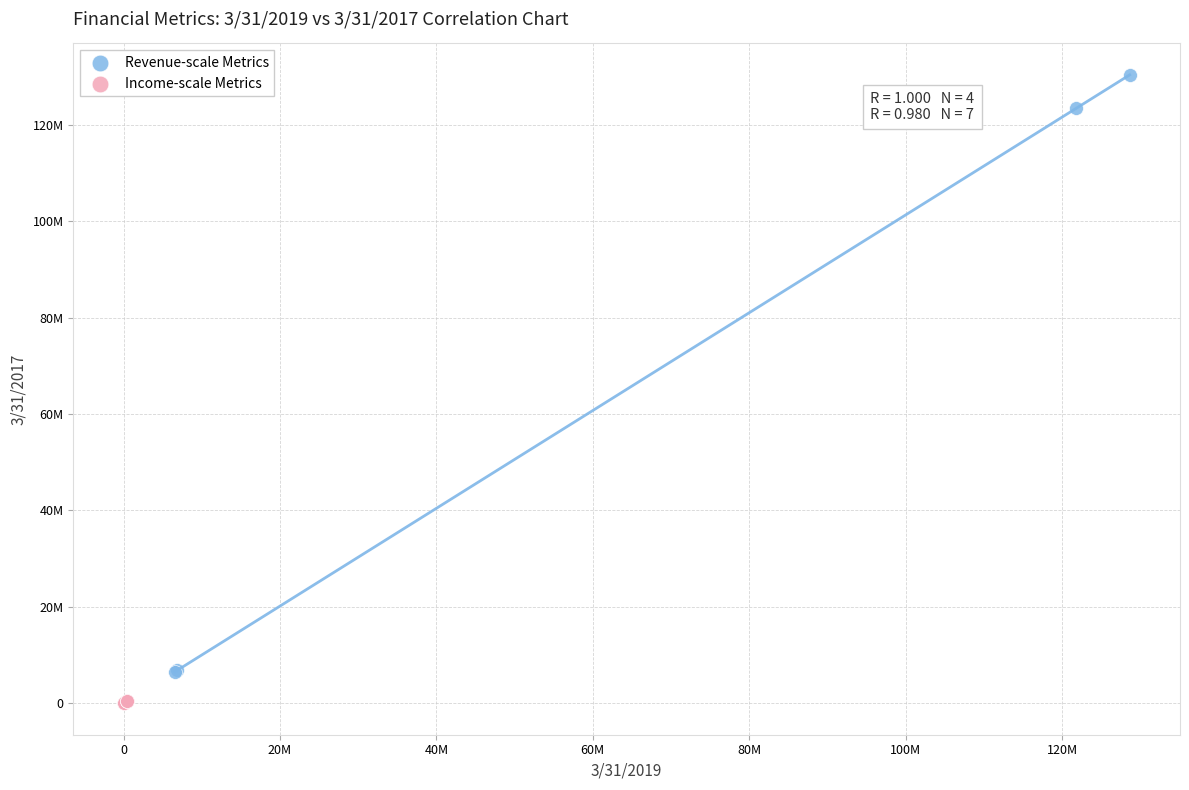

Which series contains the highest Y value?

Revenue-scale Metrics